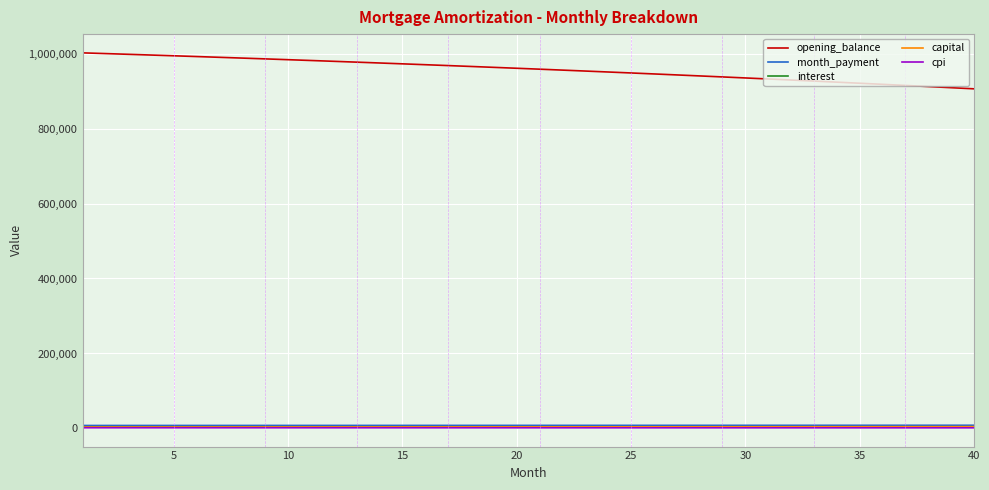

Which series has the widest spread of values?

opening_balance